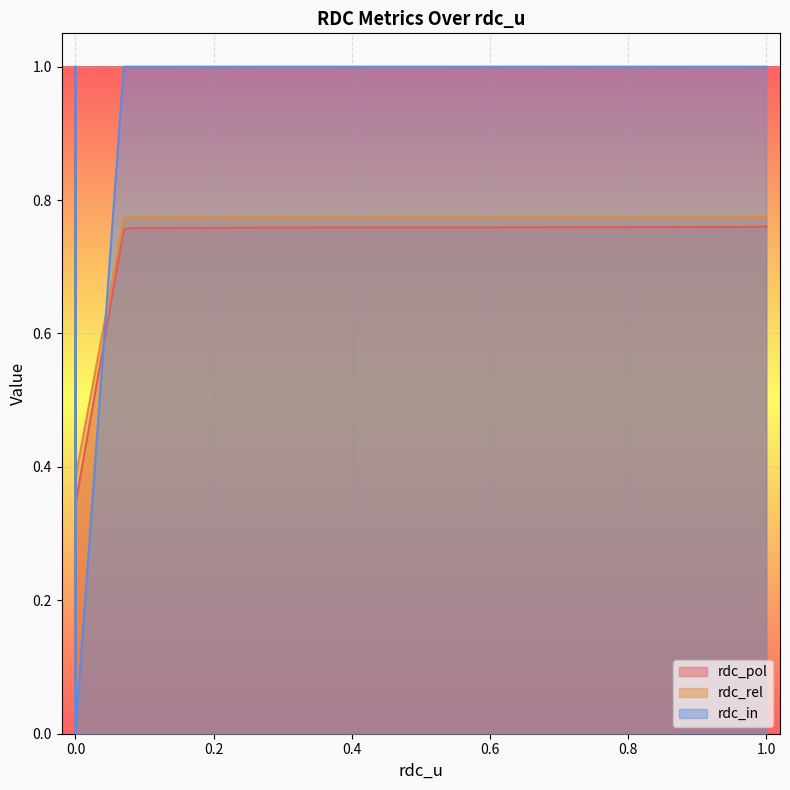

Reading right to left, extract all data points from this chart.

rdc_pol: 39=0.3	38=0.3	37=0.4	36=0.4	35=0.4	34=0.5	33=0.5	32=0.5	31=0.6	30=0.6	29=0.6	28=0.6	27=0.6	26=0.6	25=0.7	24=0.7	23=0.7	22=0.8	21=0.8	20=0.8	19=0.8	18=0.8	17=0.8	16=0.8	15=0.8	14=0.8	13=0.8	12=0.8	11=0.8	10=0.8	9=0.8	8=0.8	7=0.8	6=0.8	5=0.8	4=0.8	3=0.8	2=0.8	1=0.8	0=0.8
rdc_rel: 39=0.4	38=0.4	37=0.4	36=0.4	35=0.5	34=0.5	33=0.6	32=0.6	31=0.6	30=0.6	29=0.6	28=0.6	27=0.7	26=0.7	25=0.7	24=0.7	23=0.8	22=0.8	21=0.8	20=0.8	19=0.8	18=0.8	17=0.8	16=0.8	15=0.8	14=0.8	13=0.8	12=0.8	11=0.8	10=0.8	9=0.8	8=0.8	7=0.8	6=0.8	5=0.8	4=0.8	3=0.8	2=0.8	1=0.8	0=0.8
rdc_in: 39=0.0	38=0.0	37=0.0	36=0.0	35=0.0	34=0.0	33=0.0	32=0.0	31=0.0	30=0.0	29=0.0	28=0.0	27=0.0	26=0.0	25=1.0	24=1.0	23=1.0	22=1.0	21=1.0	20=1.0	19=1.0	18=1.0	17=1.0	16=1.0	15=1.0	14=1.0	13=1.0	12=1.0	11=1.0	10=1.0	9=1.0	8=1.0	7=1.0	6=1.0	5=1.0	4=1.0	3=1.0	2=1.0	1=1.0	0=1.0